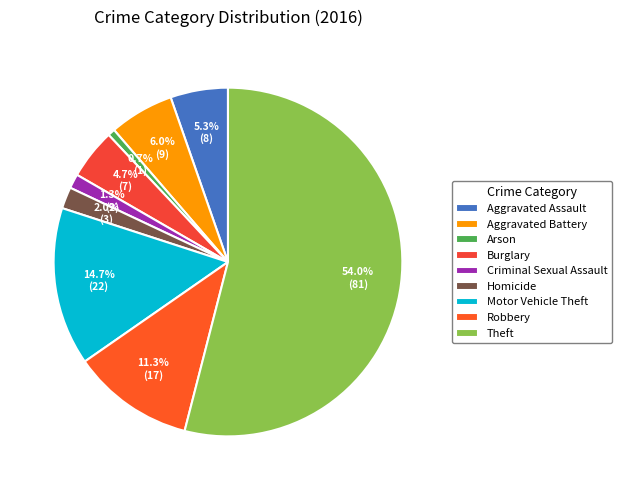

Count the number of slices in the pie.

9